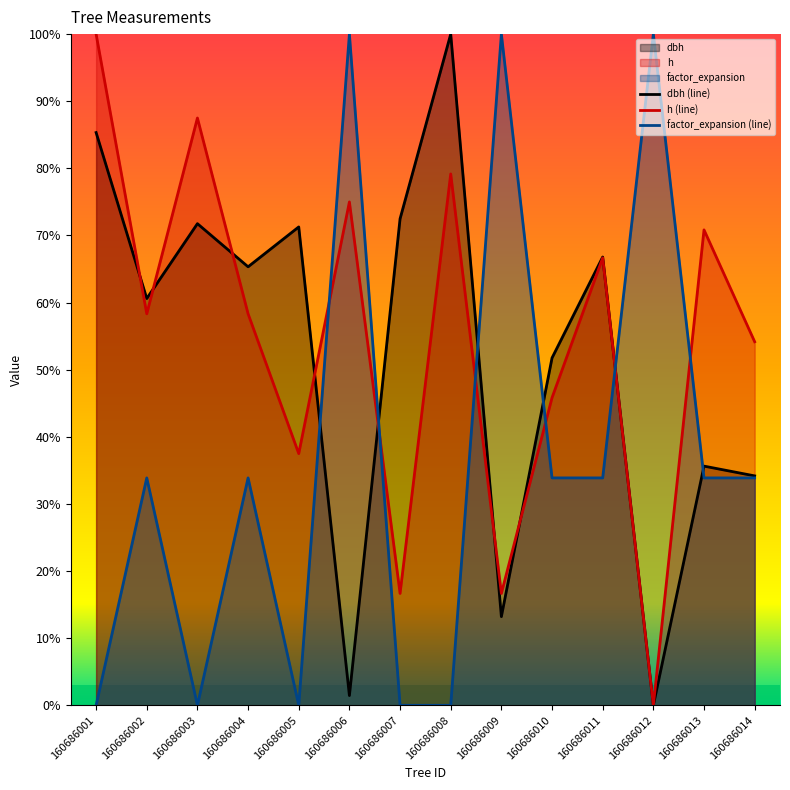

What are all the series names shown in the legend?

dbh, h, factor_expansion